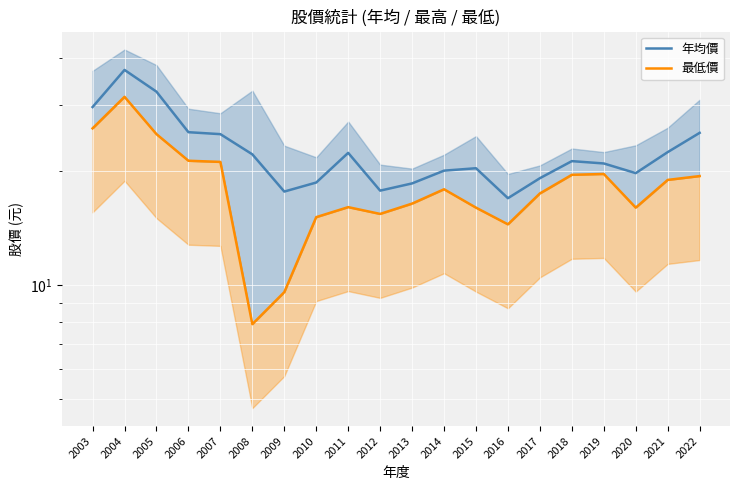

The 年均價 series shows 15.8 at 2006. True or false?

False